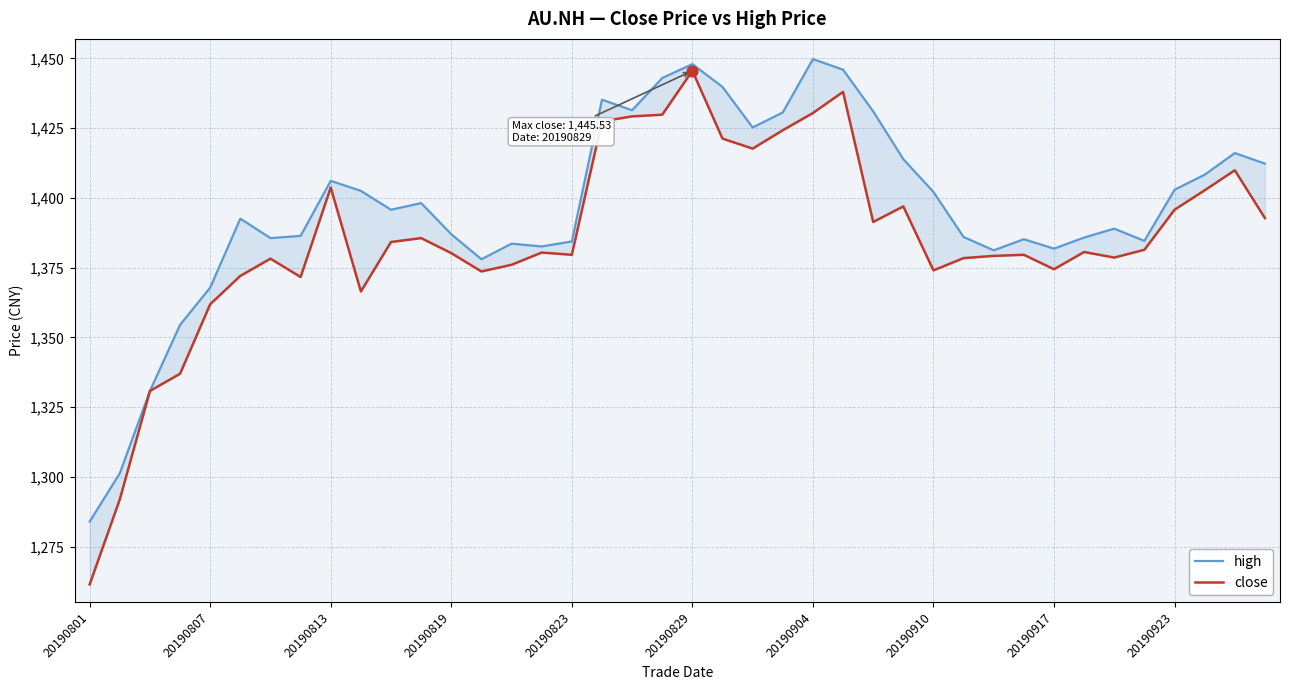

Is the value of close at 20190923 greater than the value of high at 27?

No